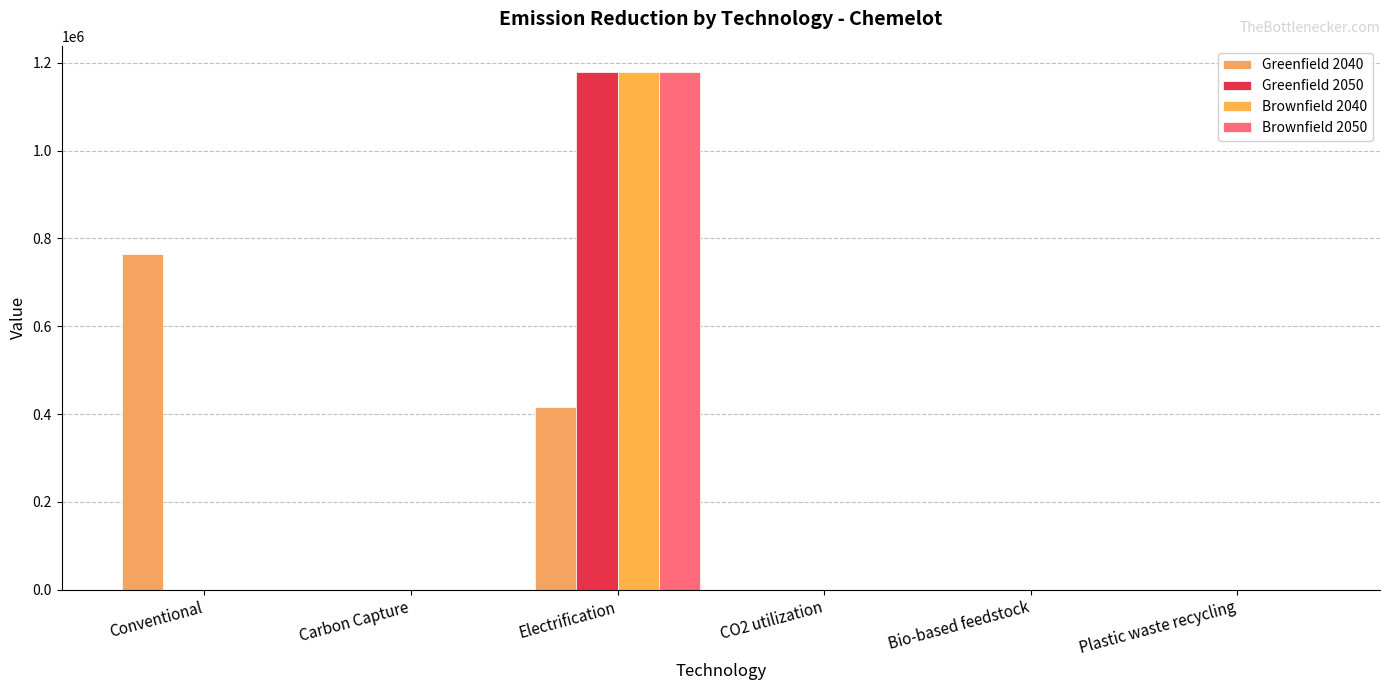

Which category has the lowest value in the Brownfield 2050 series?

Conventional